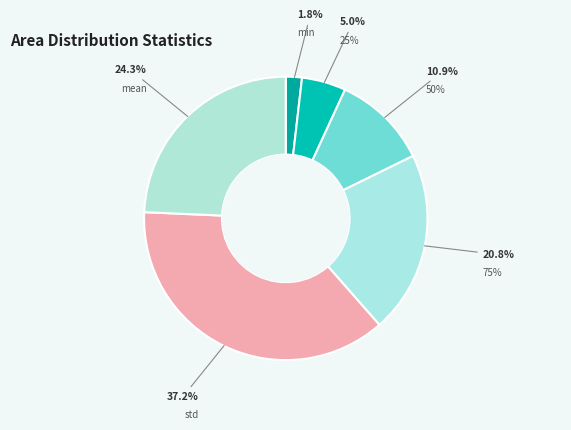

Is it true that 75% is 27% of the pie?

False